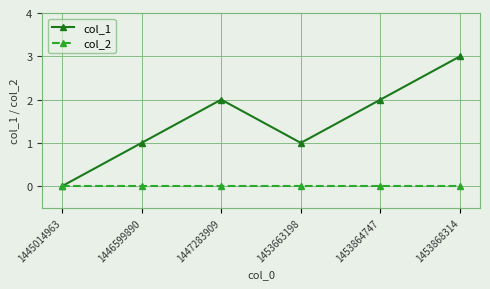

Between 1446599890 and 1453868314, which series saw the biggest shift?

col_1